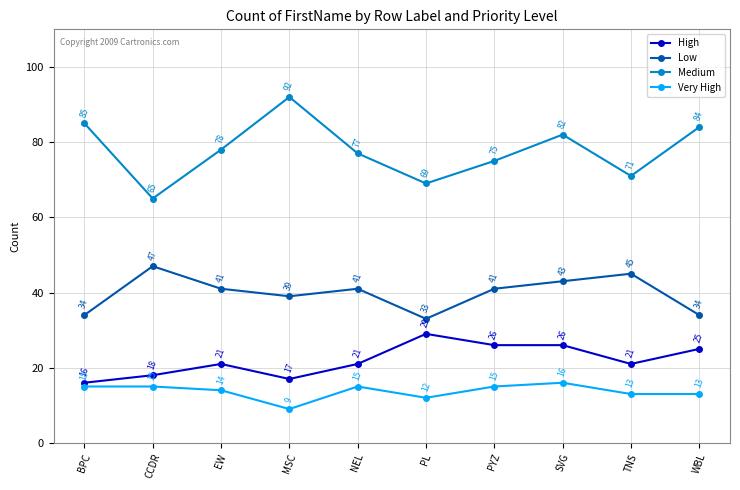

What is the value of the Very High point at the 3rd from the left?

14